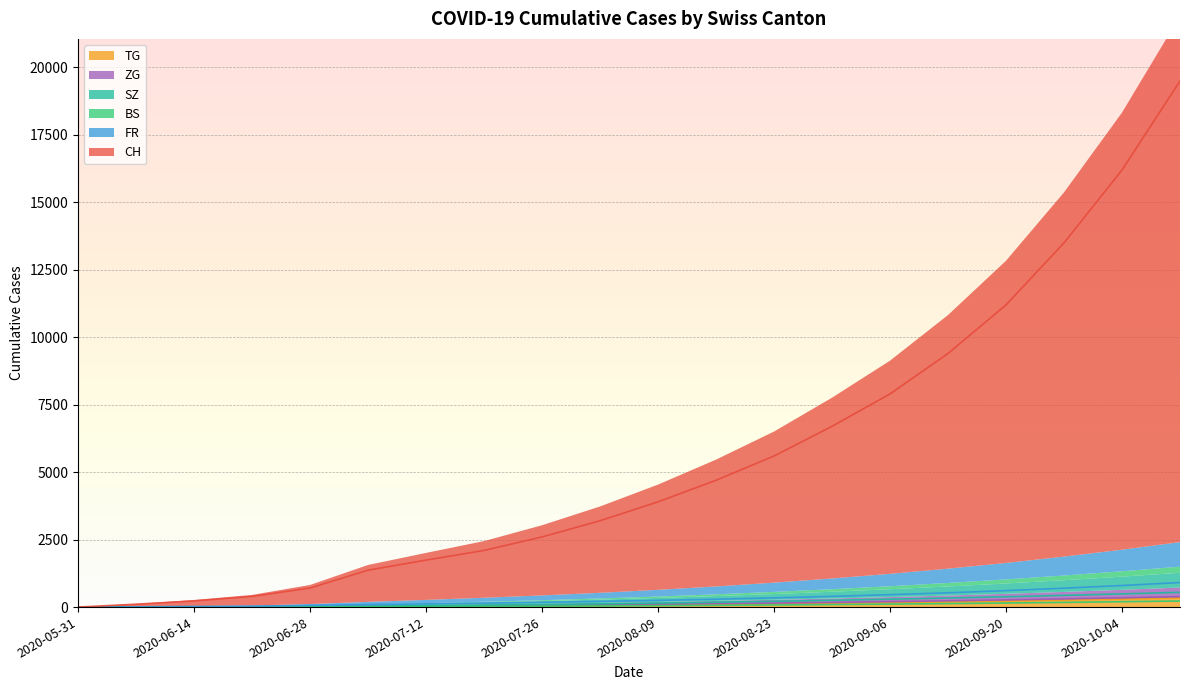

Which category has the highest value in the SZ series?

2020-10-11